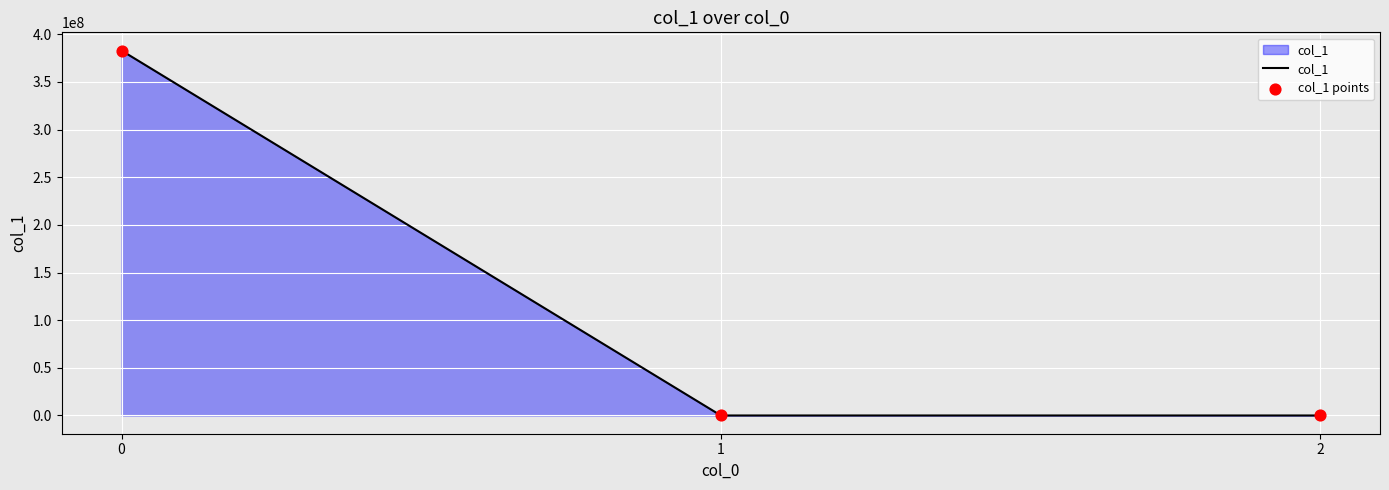

What is the sum of all values?

382959149.4